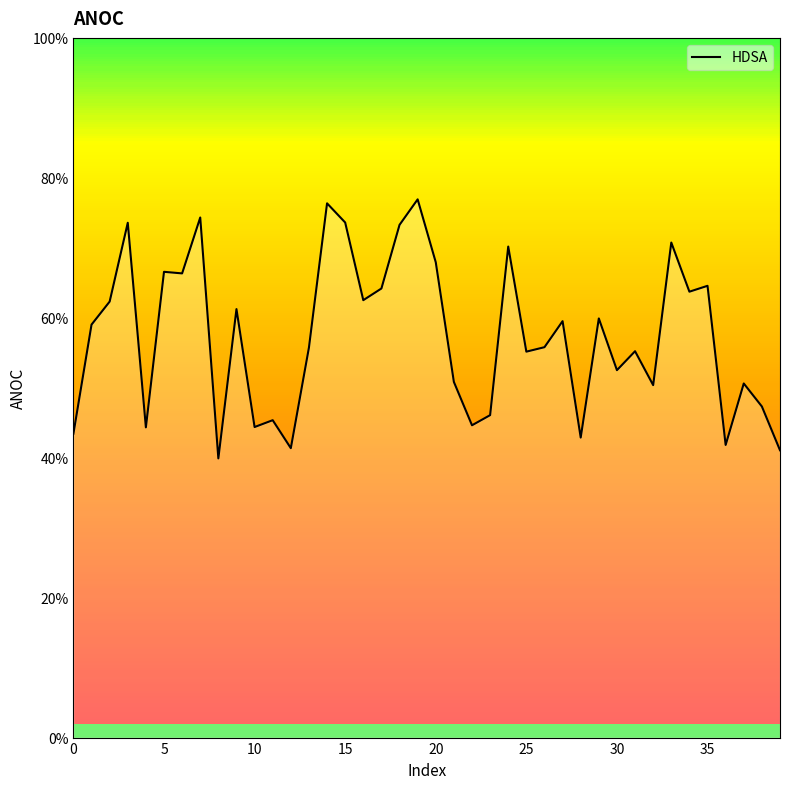

How many values are between 0 and 1?

40